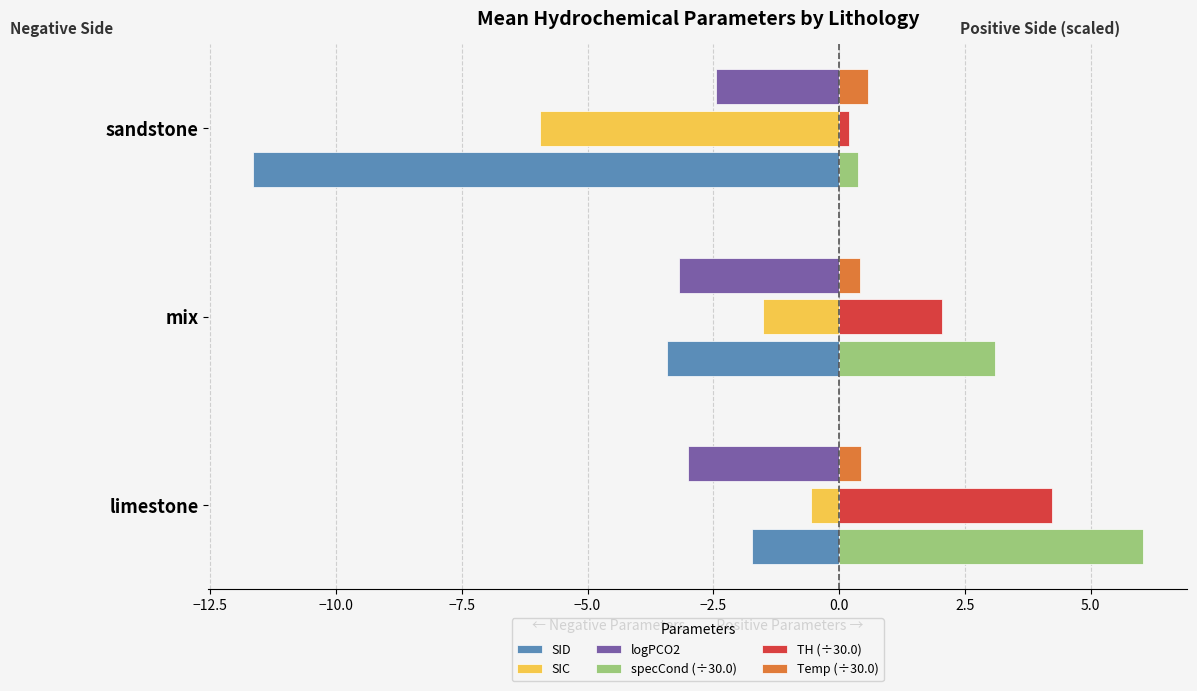

Which label corresponds to the largest value in the chart?

limestone